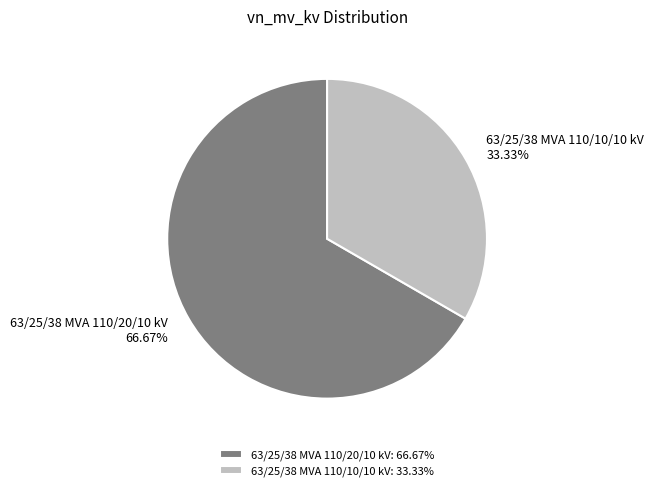

Combined, what portion of the pie is 63/25/38 MVA 110/10/10 kV and 63/25/38 MVA 110/20/10 kV?

100.0%